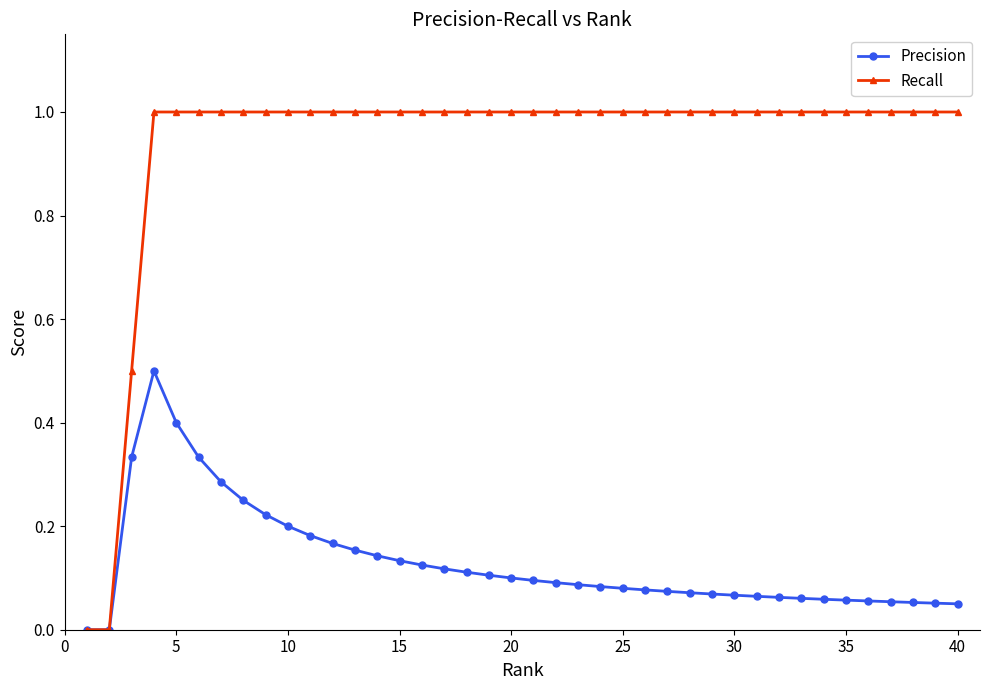

Which series has the largest total across all categories?

Recall